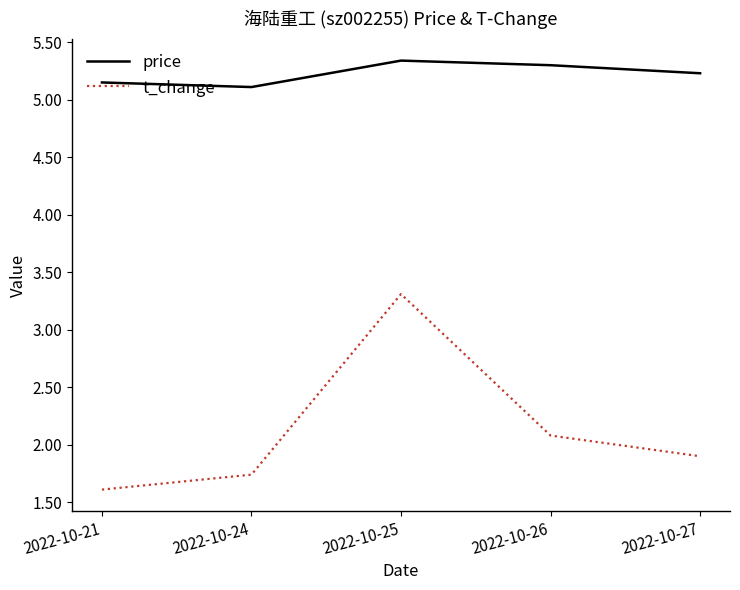

At which category does the chart reach its minimum across all series?

2022-10-21